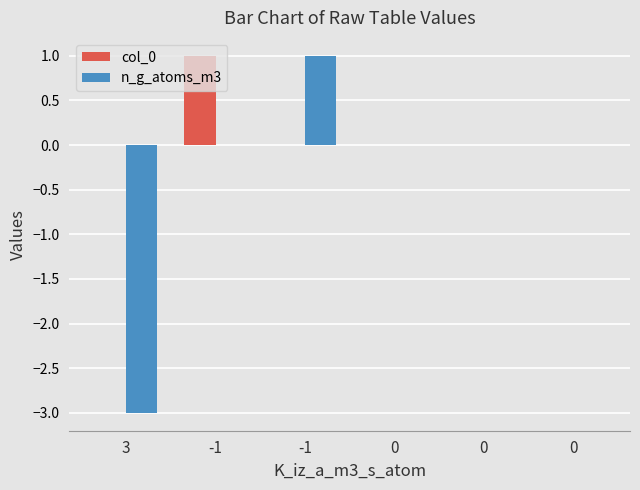

Where does the n_g_atoms_m3 series first go above 0?

-1